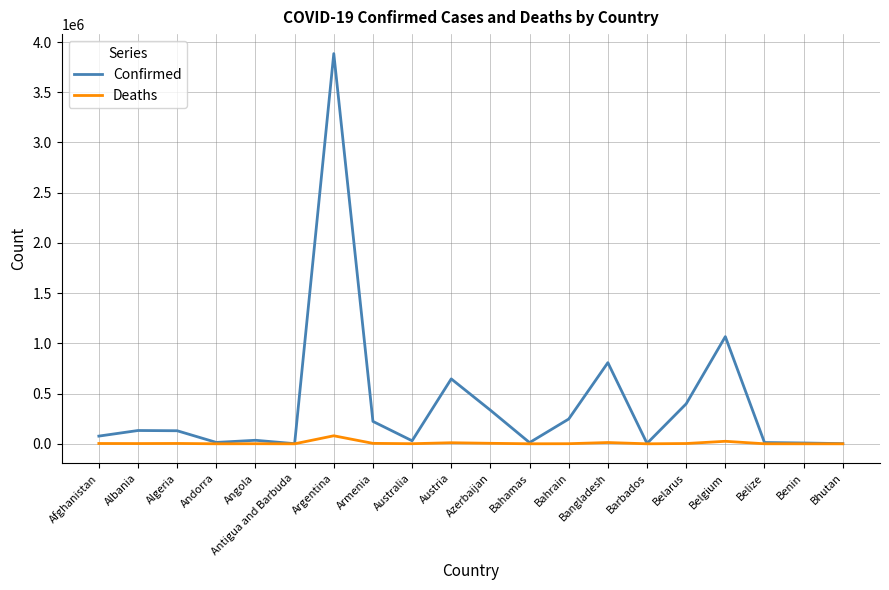

What is the maximum value shown in the chart?

3884447